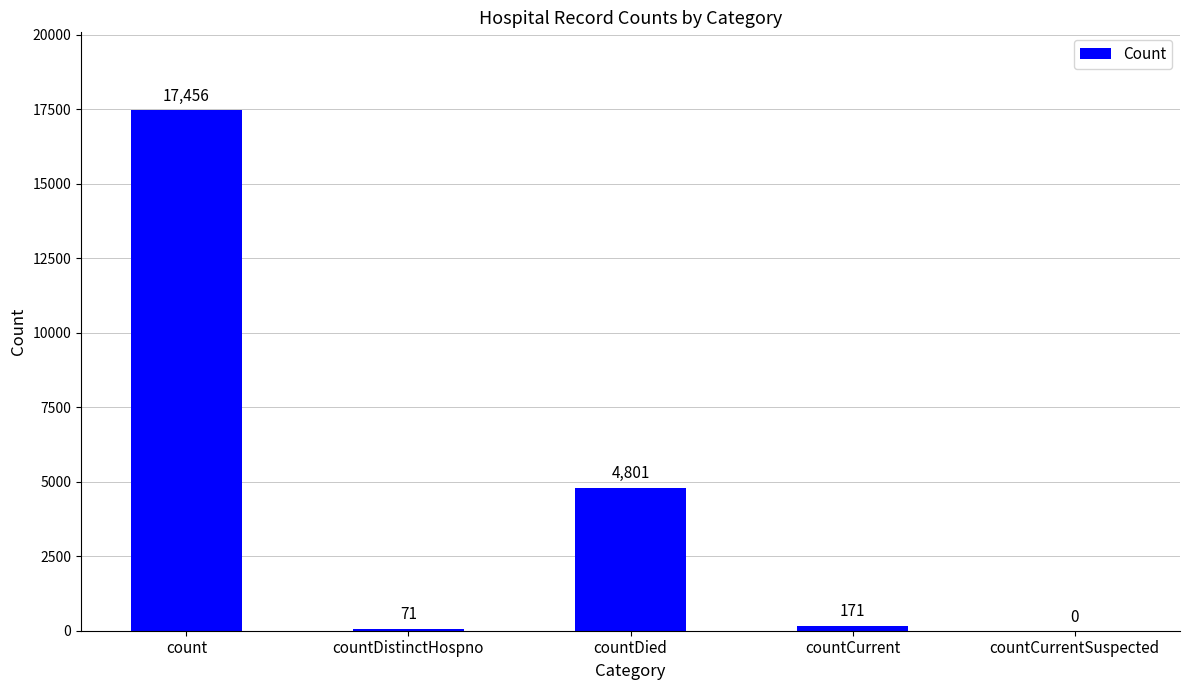

At which label does the data first exceed 171?

count